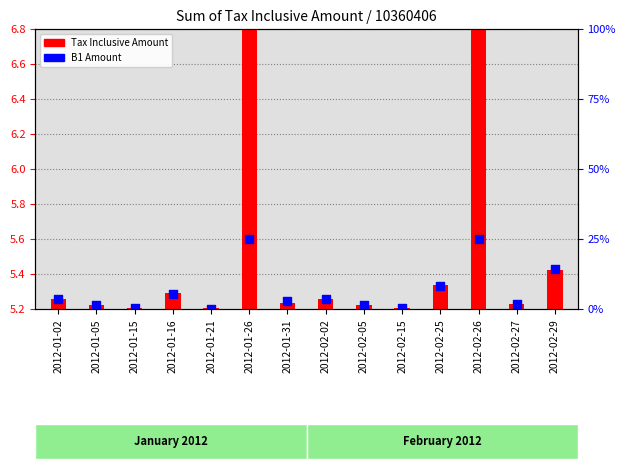

Which series has the widest spread of Y values?

Tax Inclusive Amount